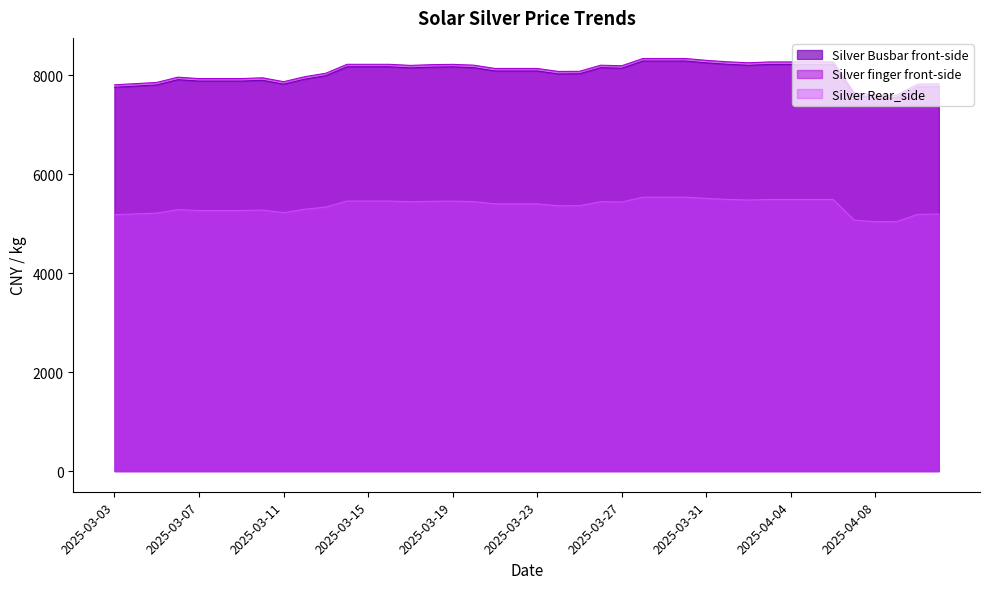

True or false: Silver finger front-side and Silver Busbar front-side cross at least once.

False